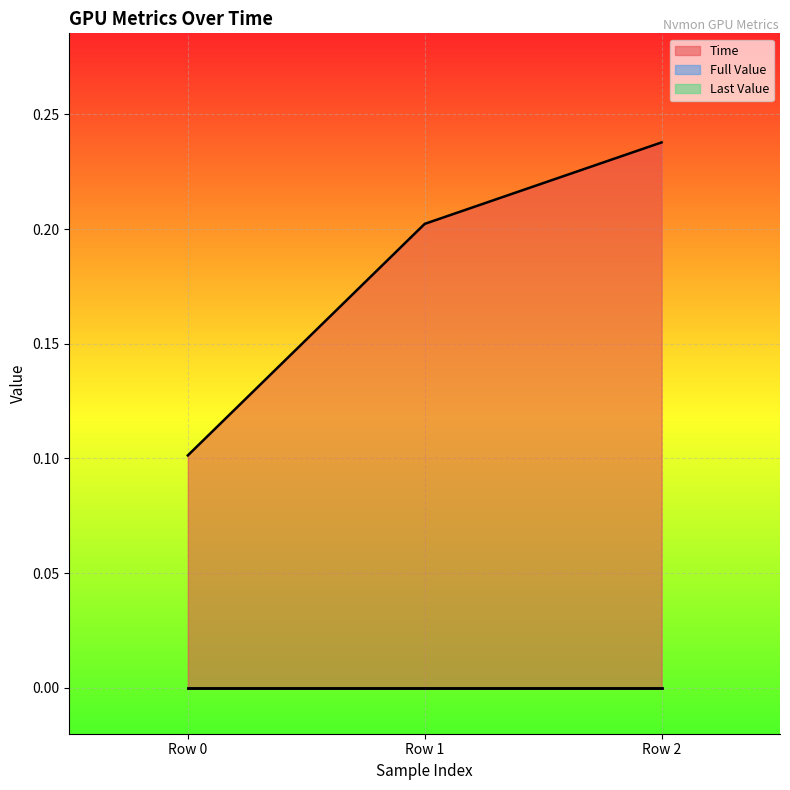

What are all the series names shown in the legend?

Time, Full Value, Last Value